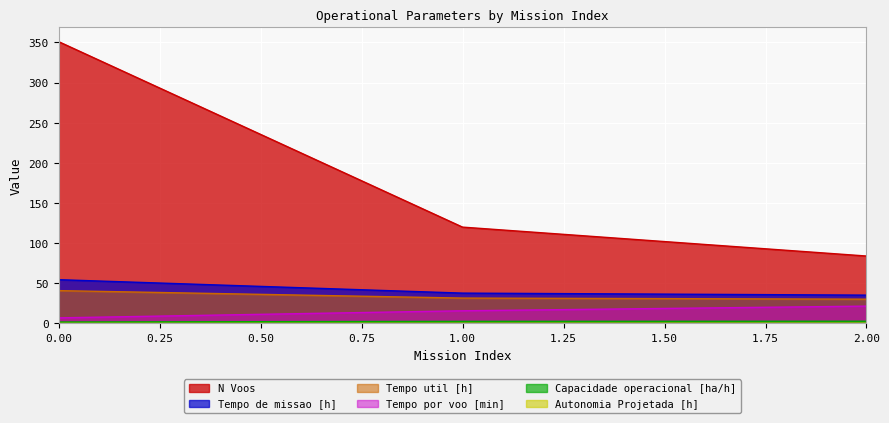

Between 1 and 2, which is larger?

2